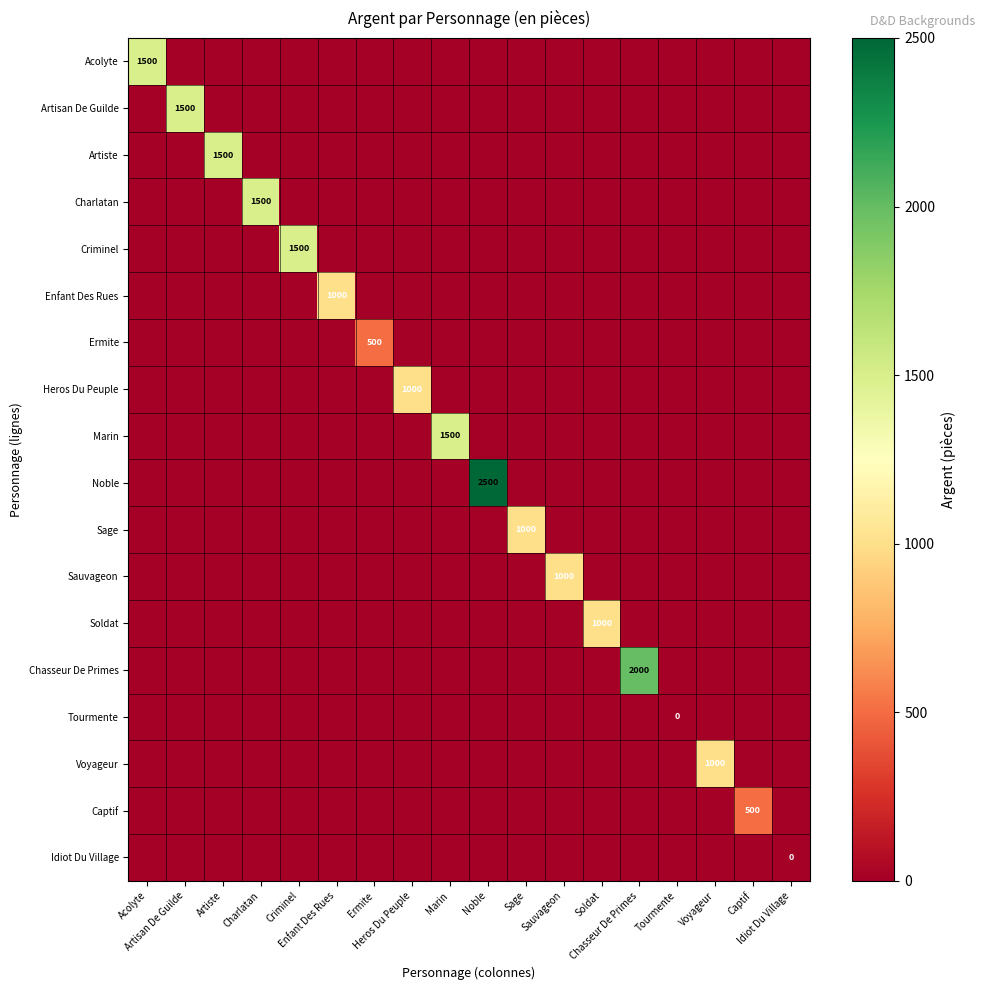

At which category is the sum across all series the highest?

Noble